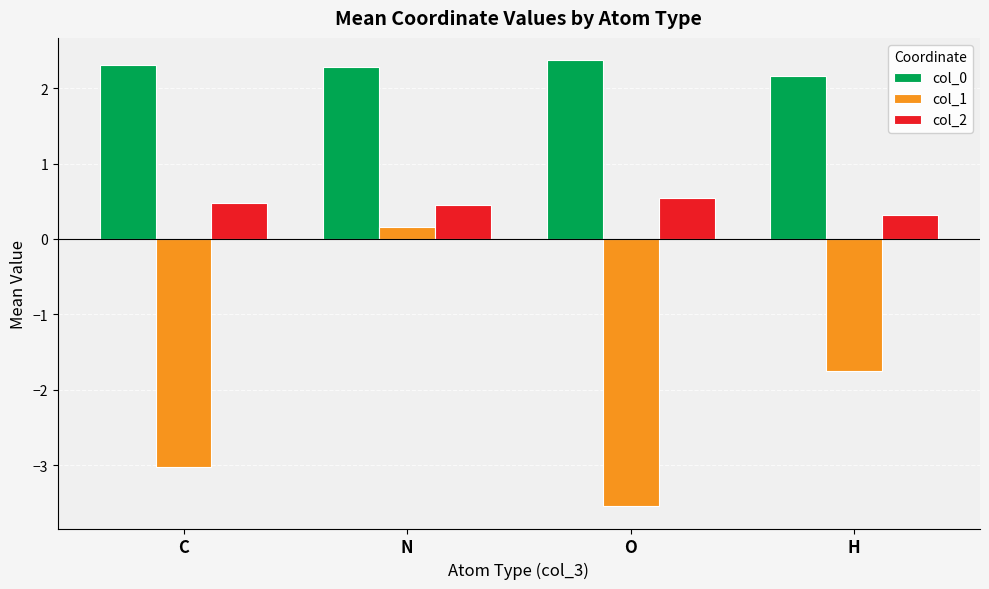

Is it true that col_2 equals 0.5 at N?

True